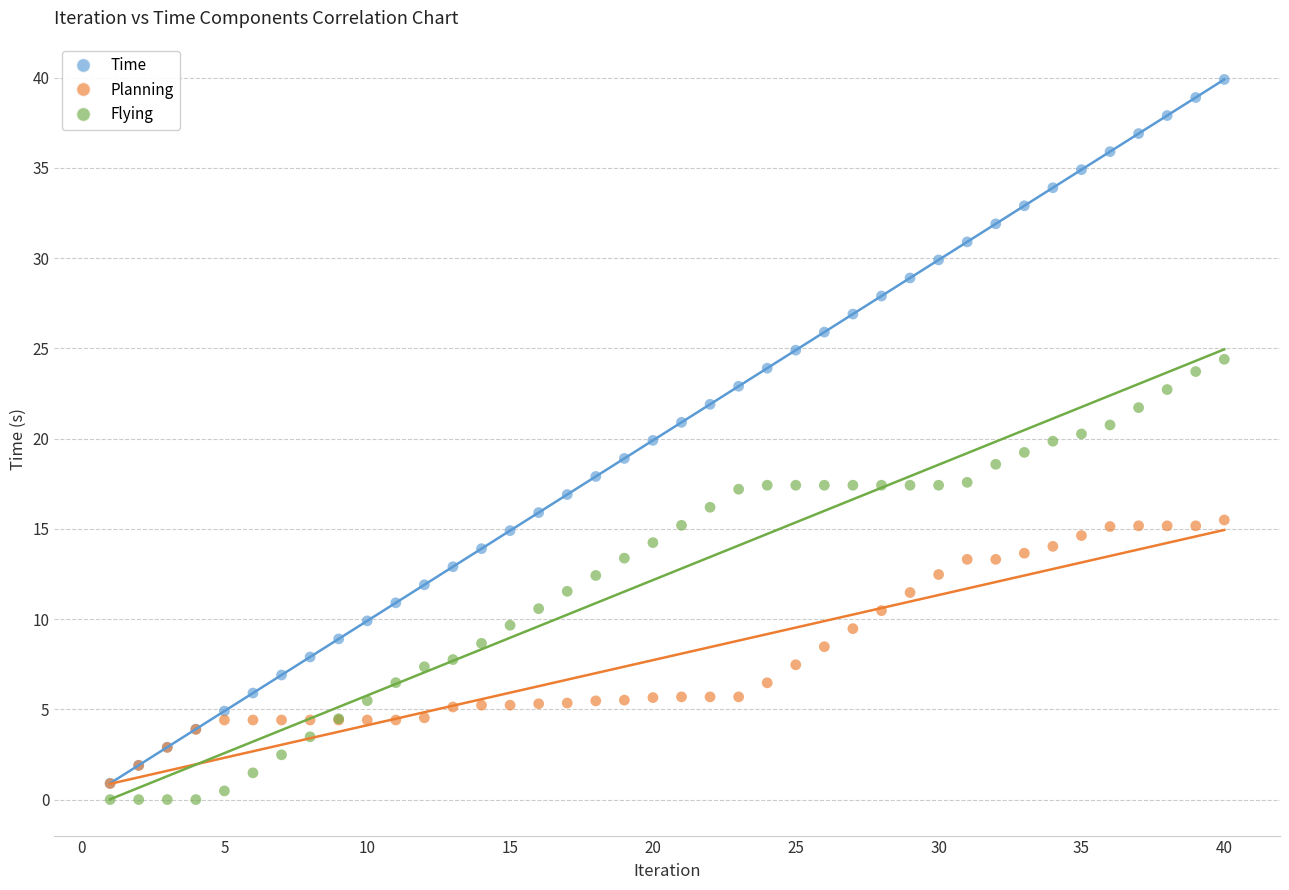

Which series has the largest Y range (max minus min)?

Time